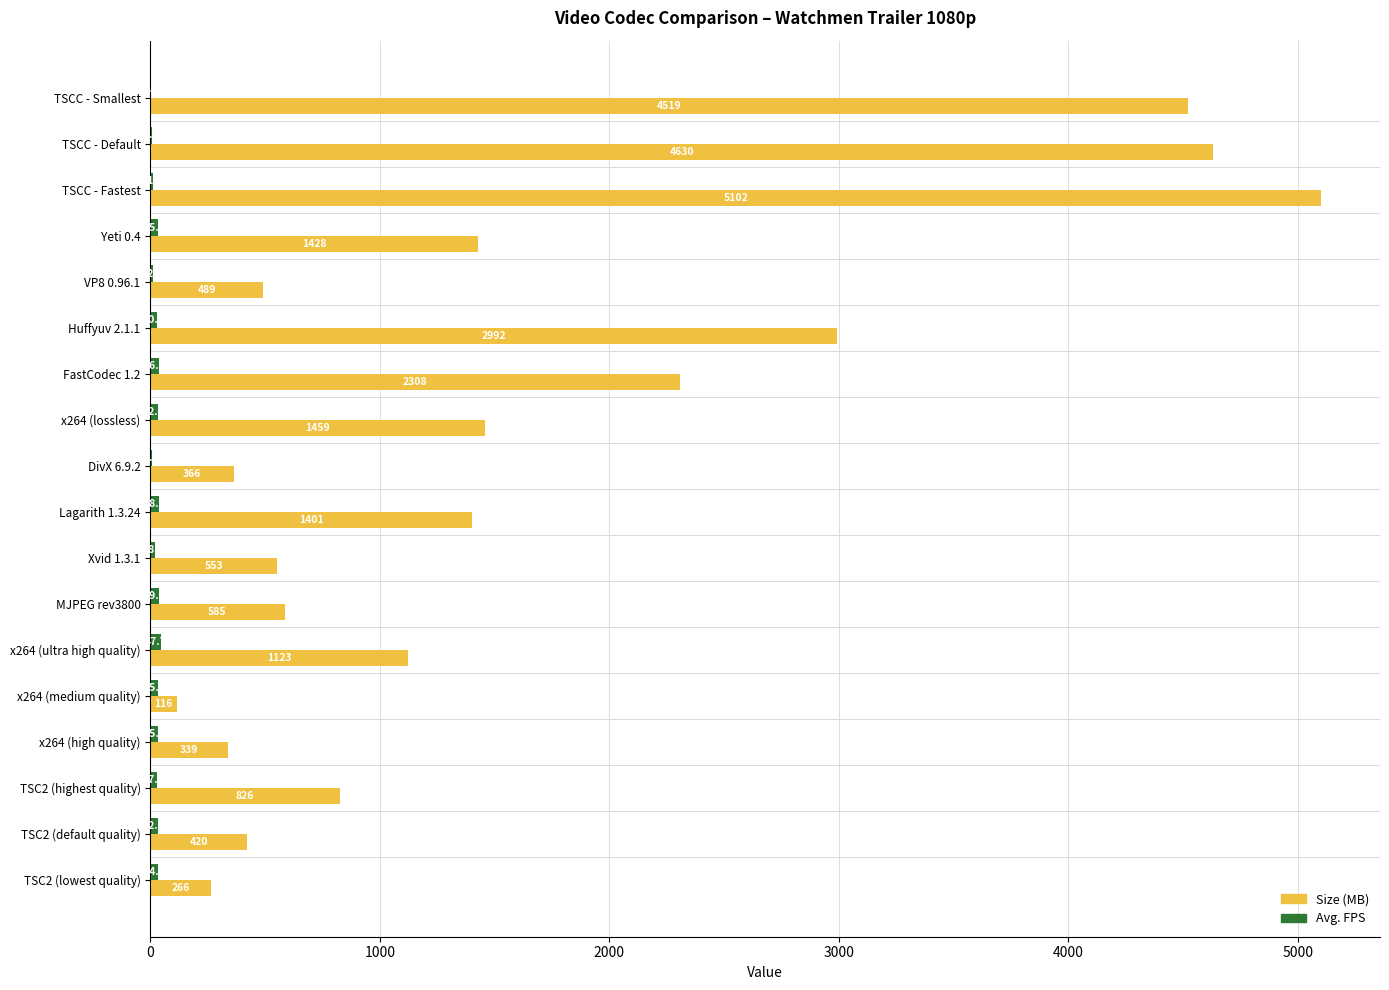

Which series changed the most between VP8 0.96.1 and FastCodec 1.2?

Size (MB)